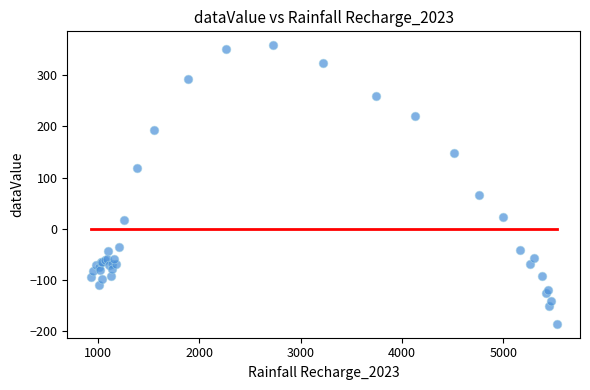

What Y value in the scatter plot is closest to 86?

65.0